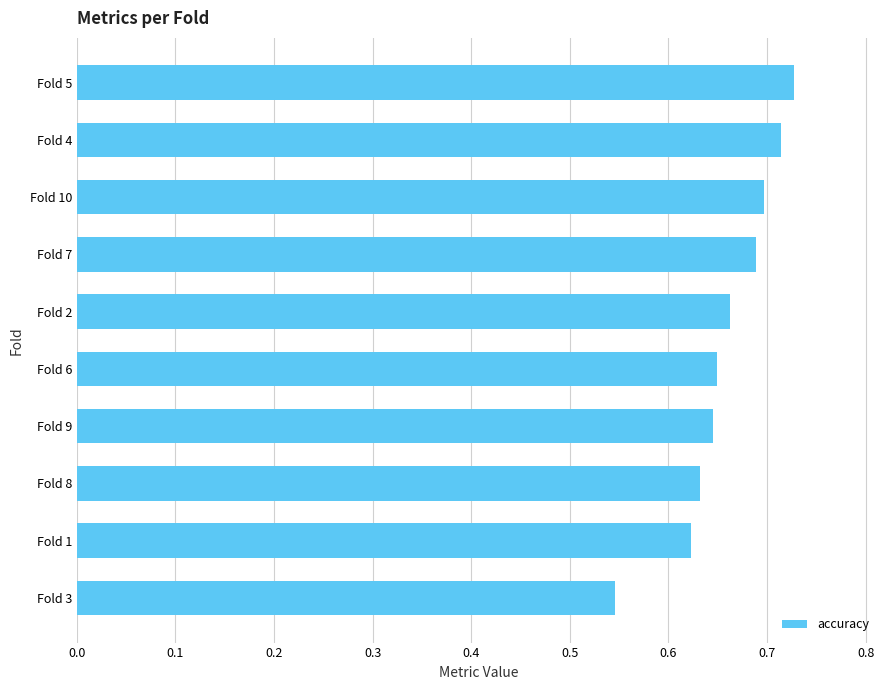

At which label is the value closest to 0?

Fold 3